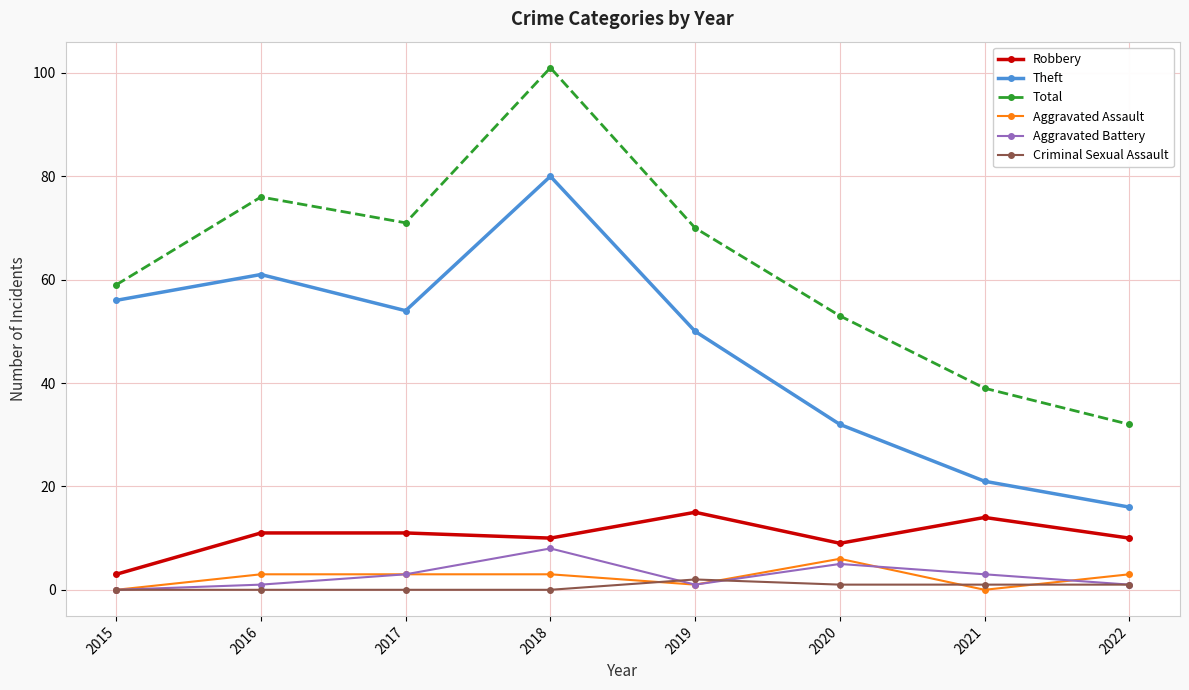

How many interior local peaks does the Theft series have?

2